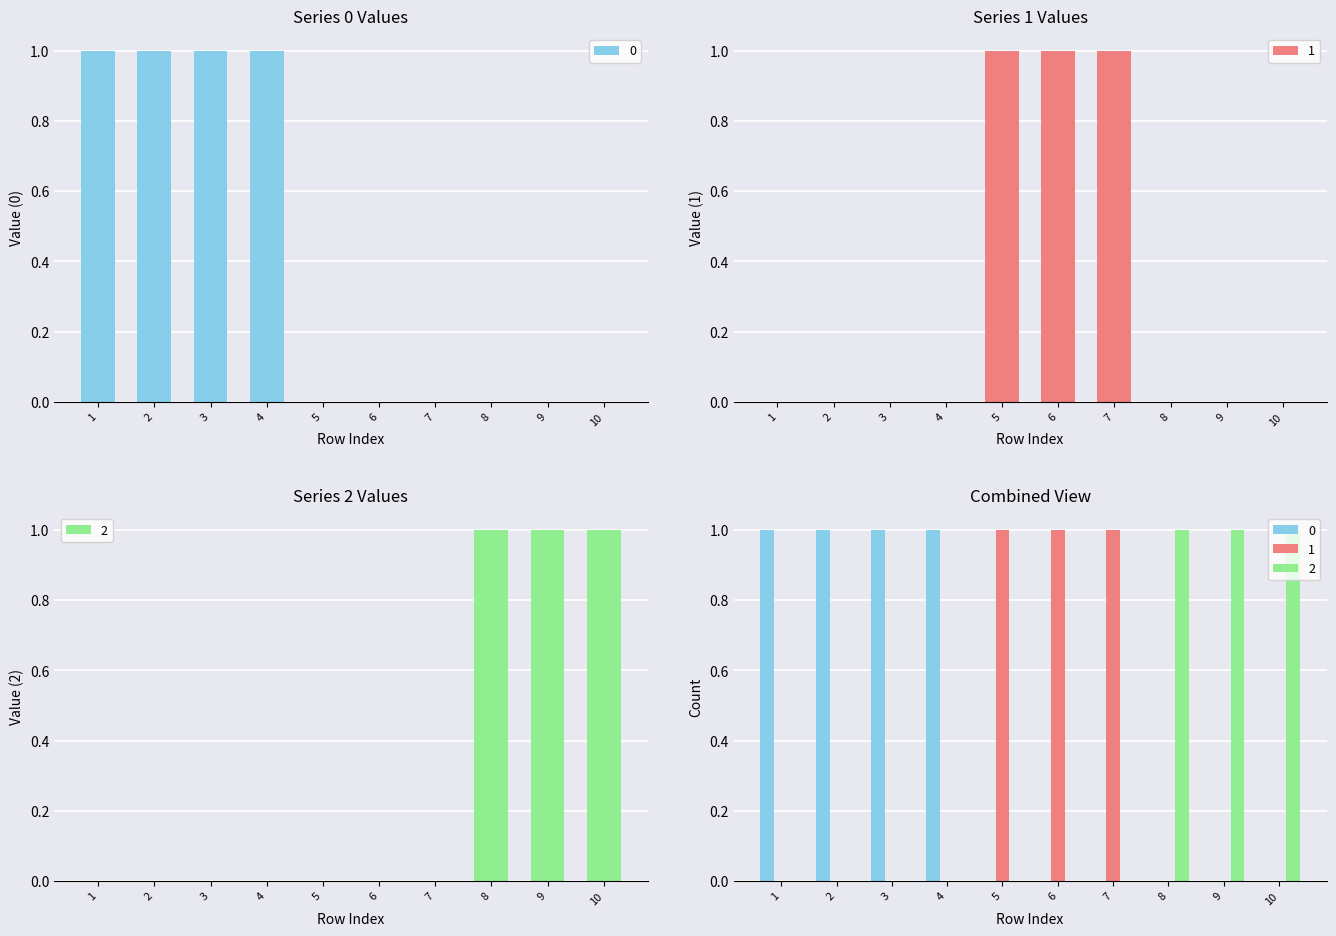

At which label does 0 reach its peak?

1